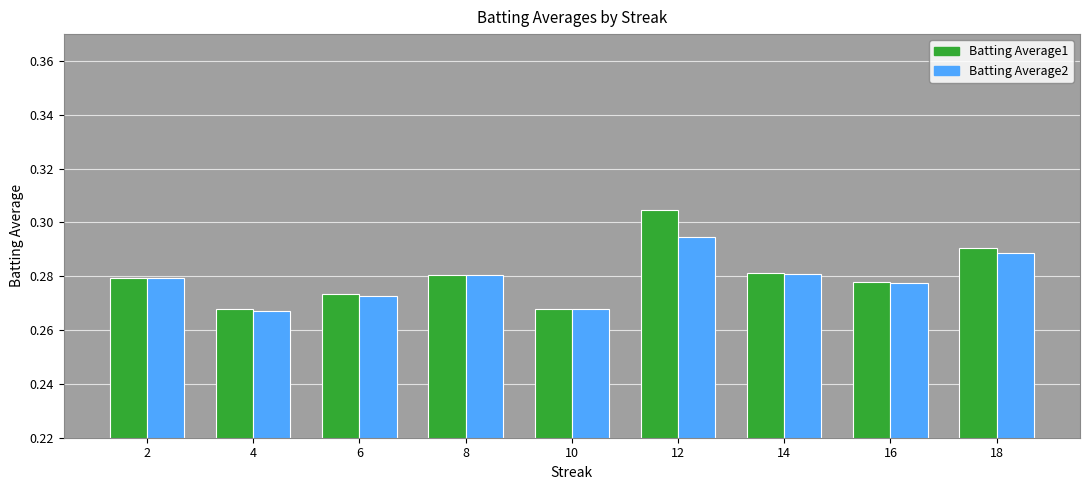

How many bars are there in each group?

2